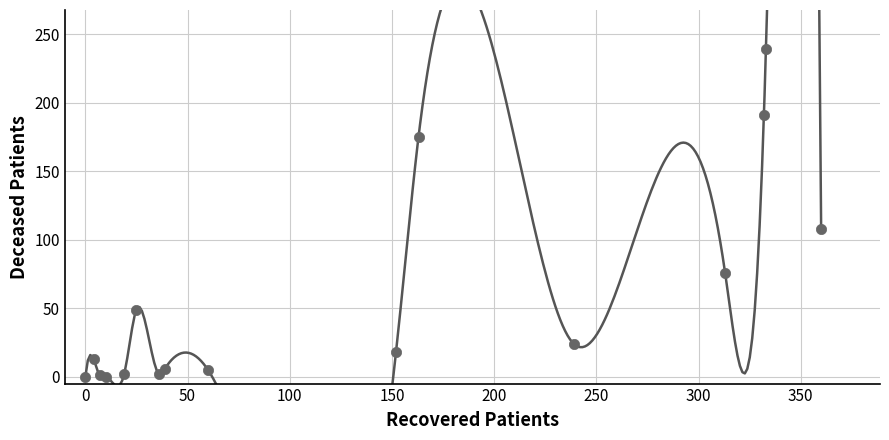

What Y value in the scatter plot is closest to 119?

108